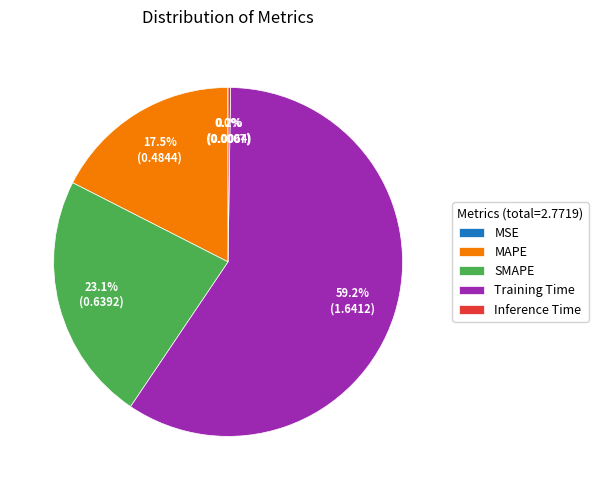

Is there a majority slice in this chart?

Yes